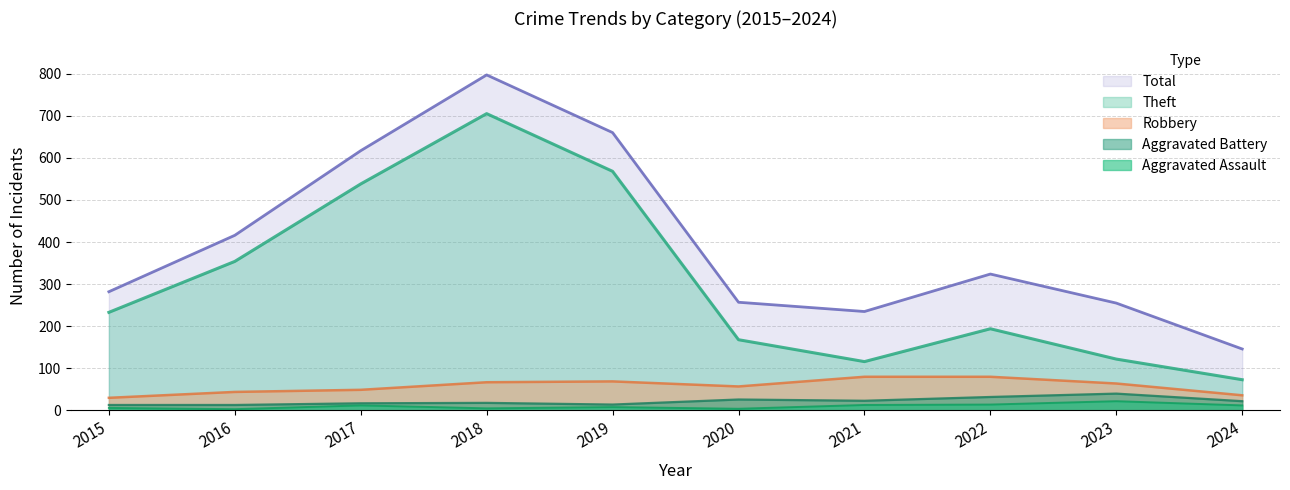

List the series in order of their peak value, lowest first.

Aggravated Assault, Aggravated Battery, Robbery, Theft, Total